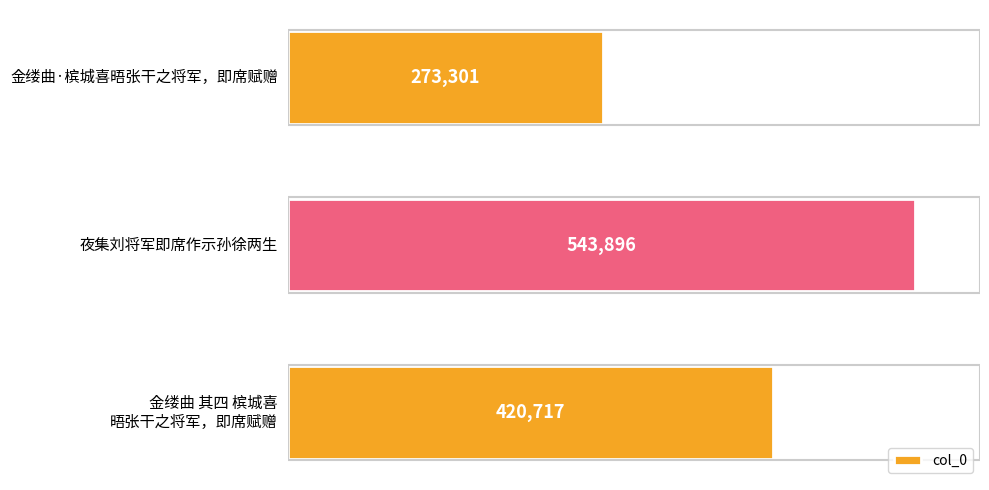

How many data points are less than 420717?

1